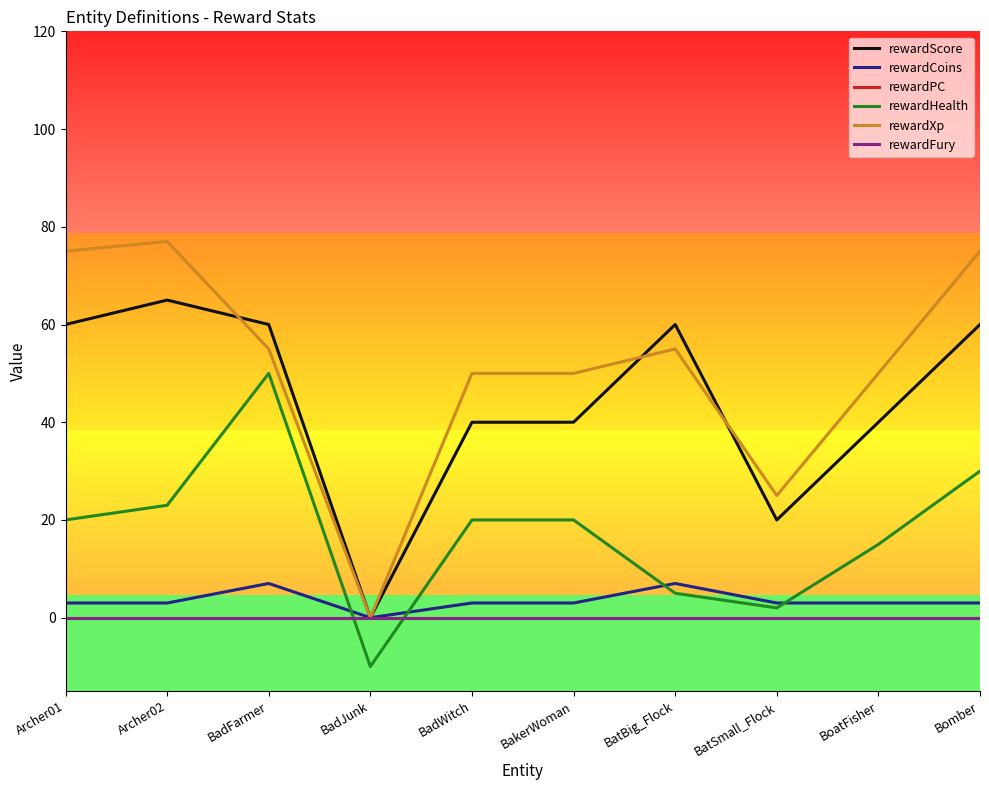

What is the smallest value displayed?

-10